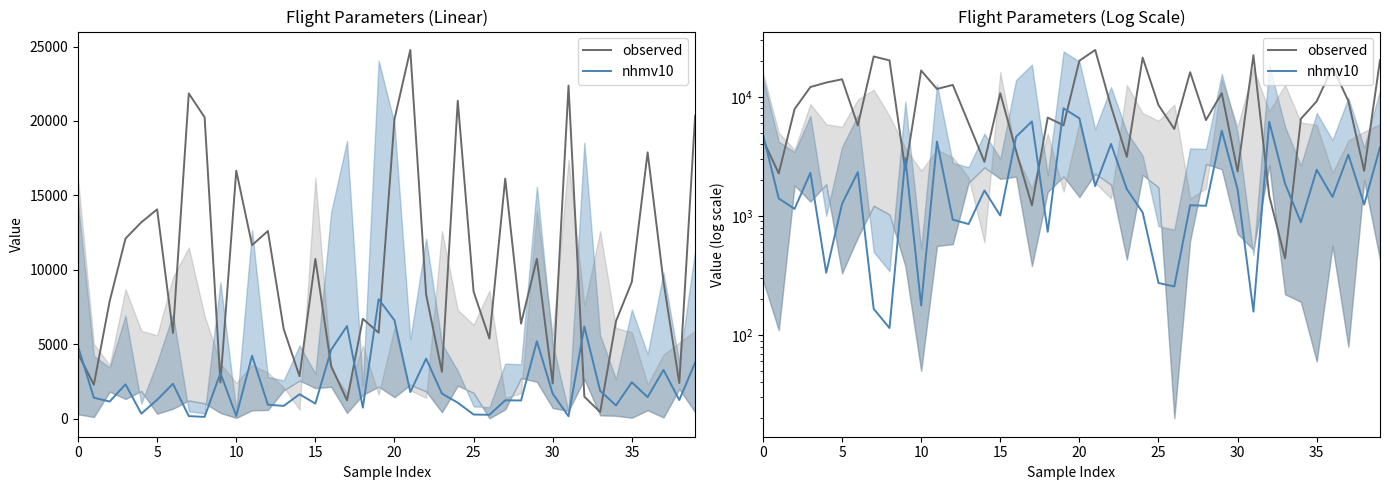

Which series has the largest total across all categories?

observed